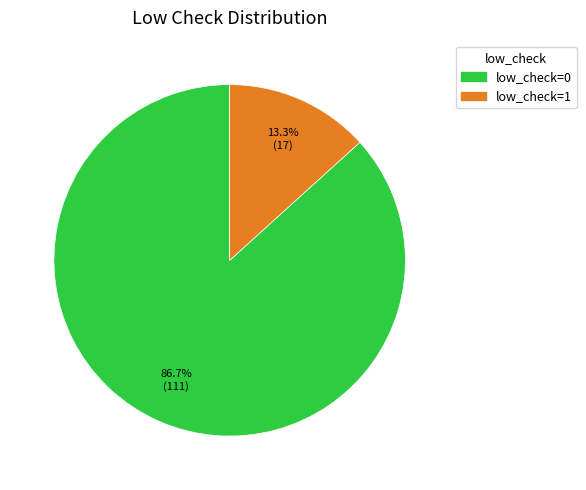

Which slice is the largest?

low_check=0